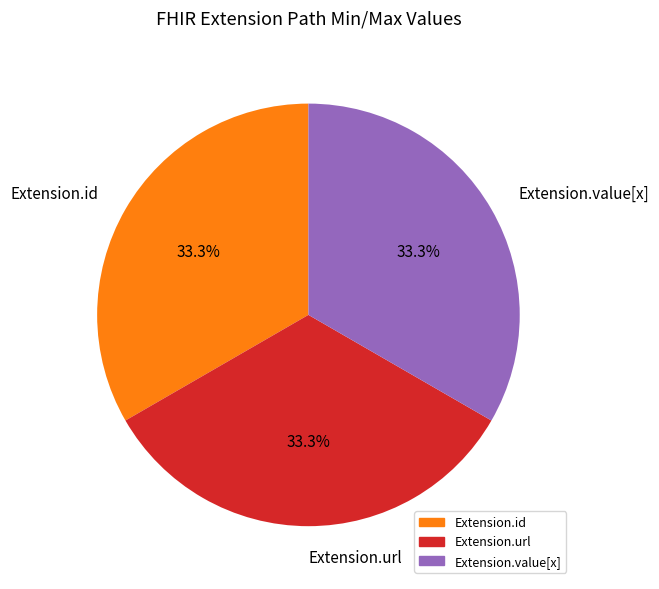

Does Extension.value[x] represent more than half of the total?

No